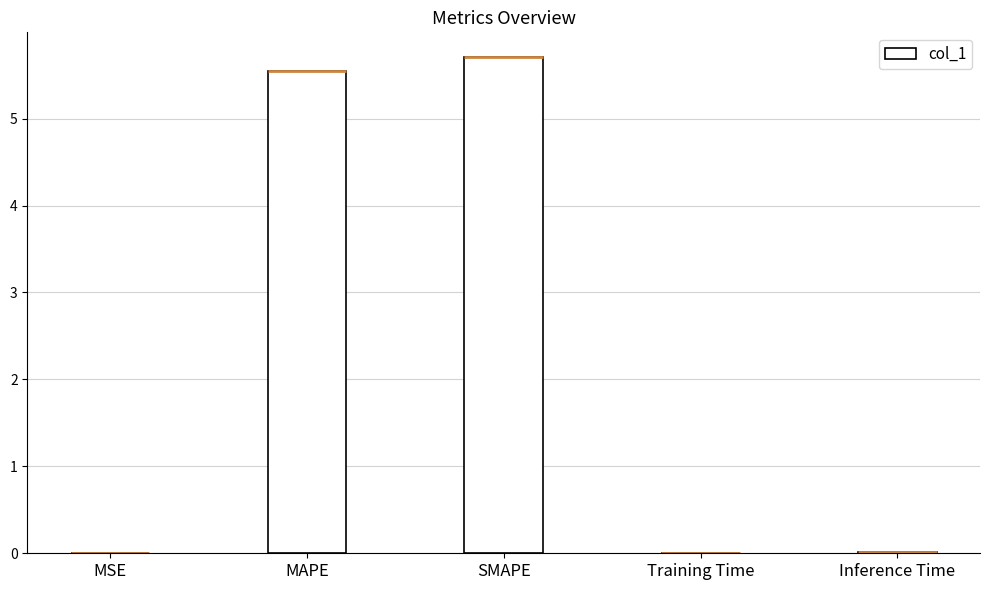

What is the label of the 2nd bar from the right?

Training Time